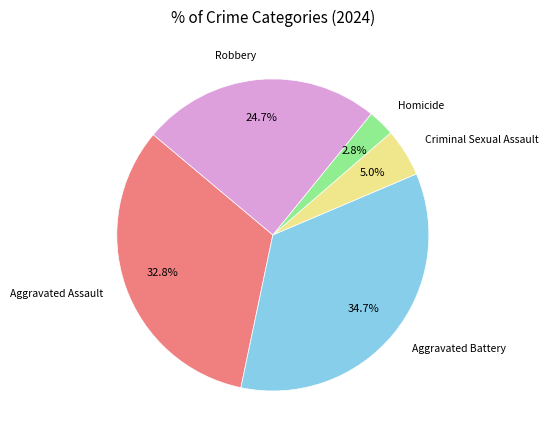

Which slice is the smallest?

Homicide